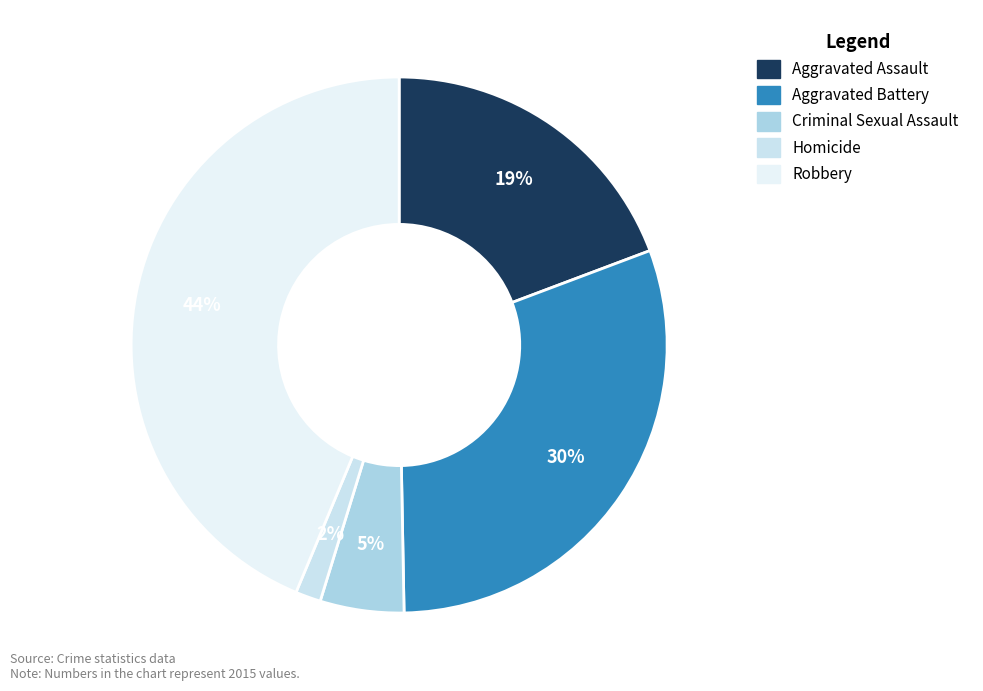

How many segments does this pie chart have?

5